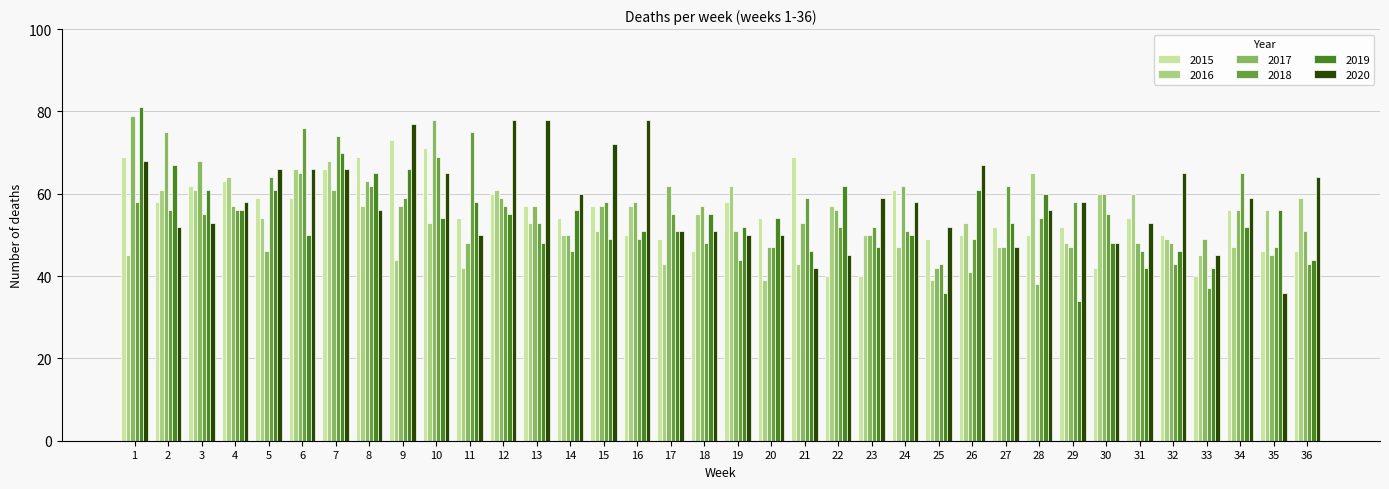

Between 4 and 13, which series saw the biggest shift?

2020